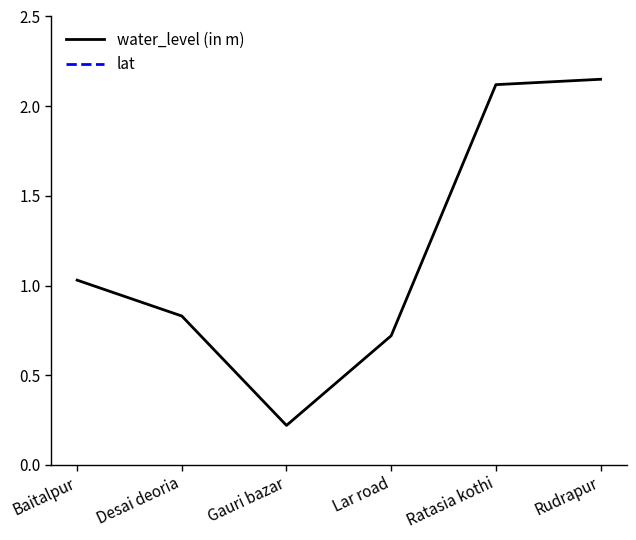

Rank the series at Desai deoria from lowest to highest value.

water_level (in m), lat